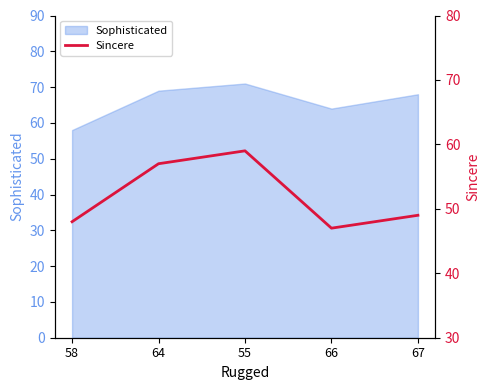

True or false: Sophisticated has a value of 71 at 55.

True